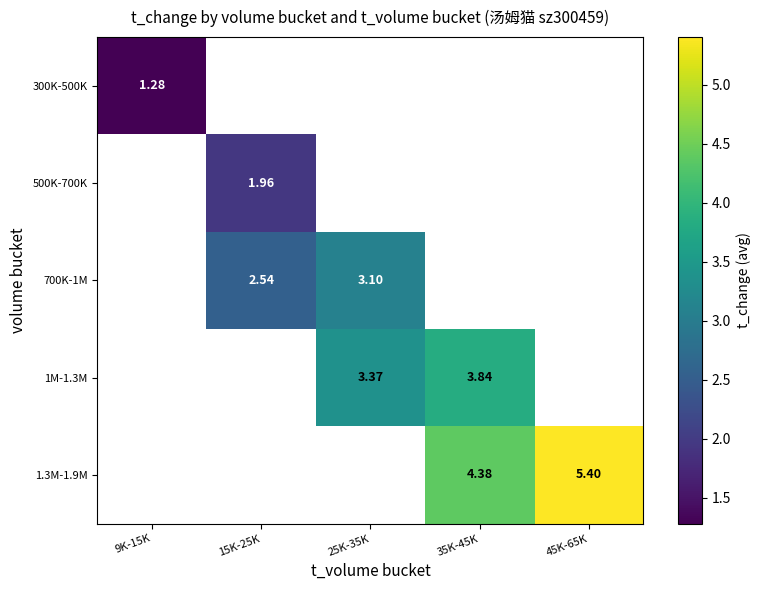

Read the 1.3M-1.9M value at 45K-65K.

5.4